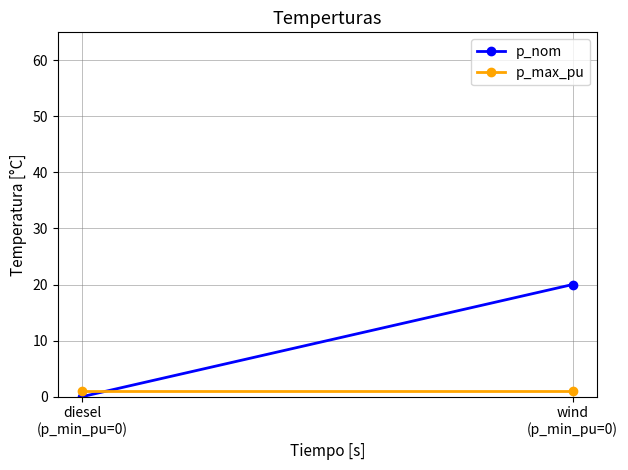

Reading left to right, list all the values displayed in this chart.

p_nom: 0	20
p_max_pu: 1	1